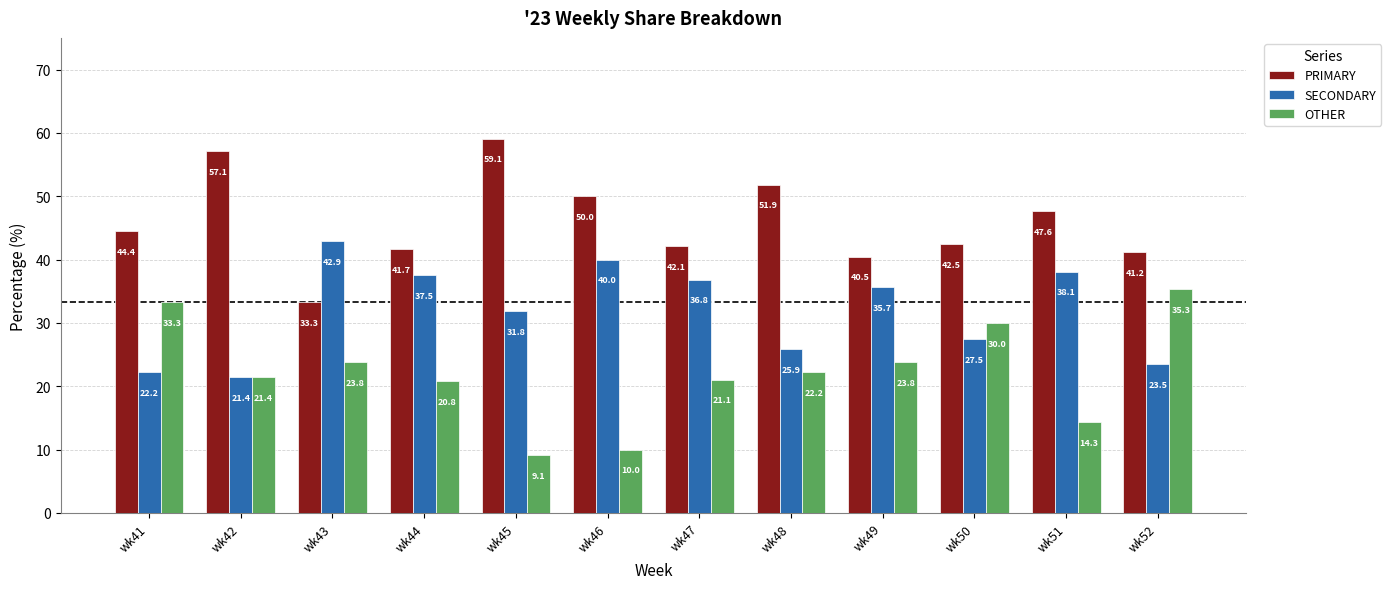

How many distinct data groups are displayed?

3